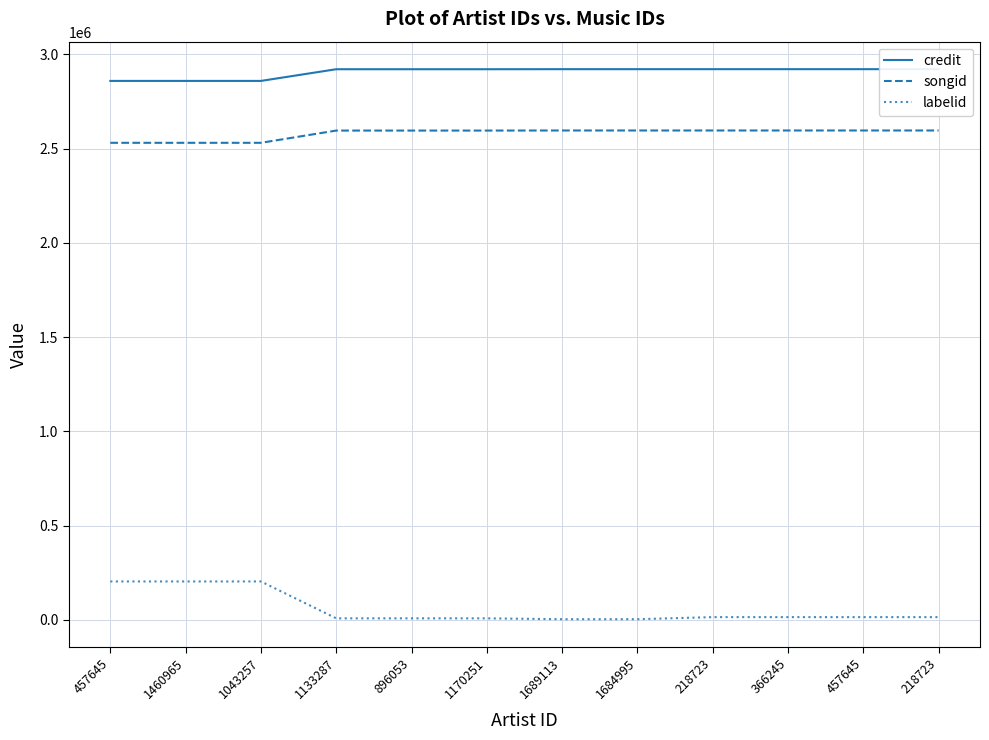

True or false: credit and labelid cross at least once.

False